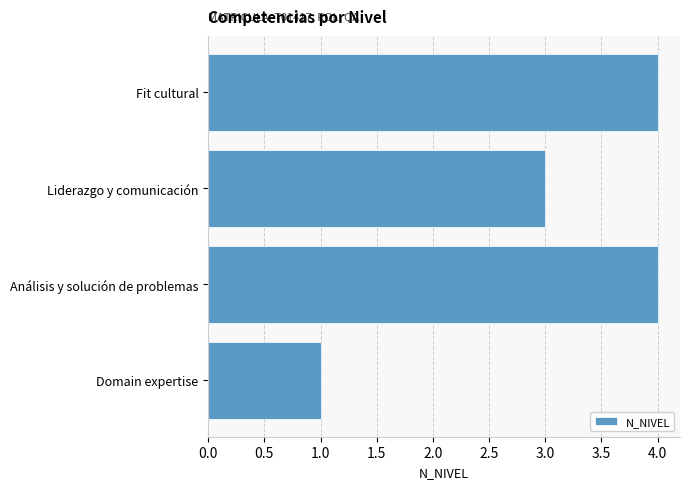

Which label corresponds to the smallest value in the chart?

Domain expertise